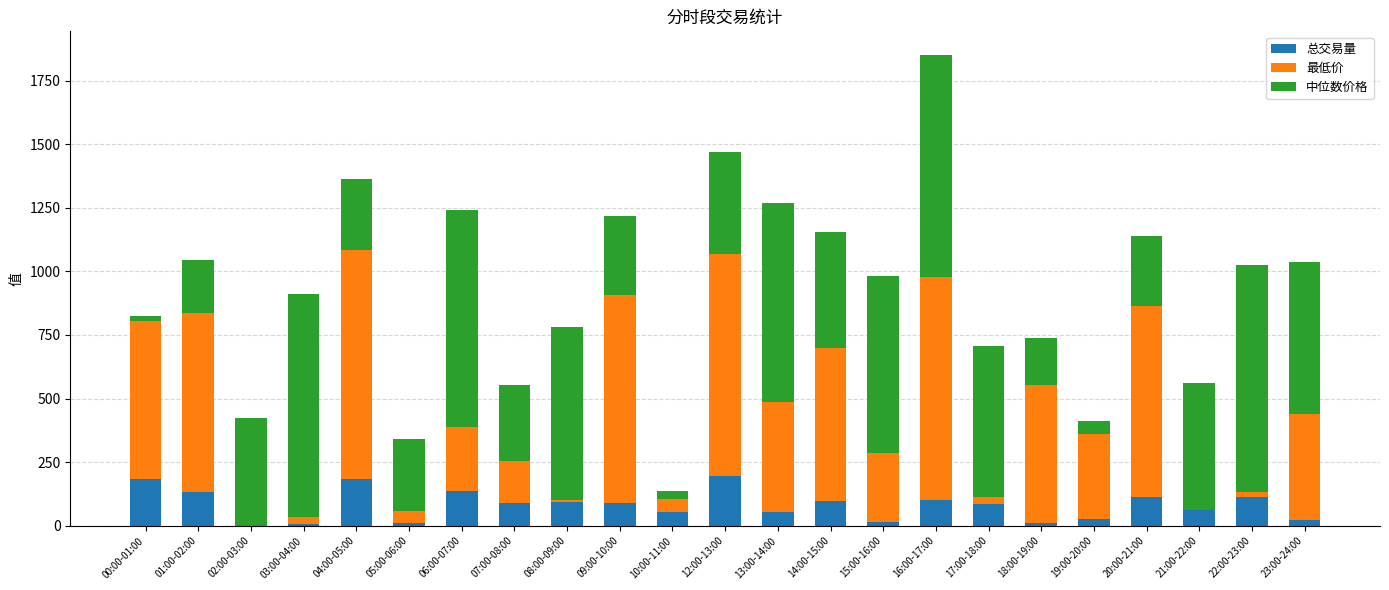

What is the highest value of the 总交易量 series?

195.7